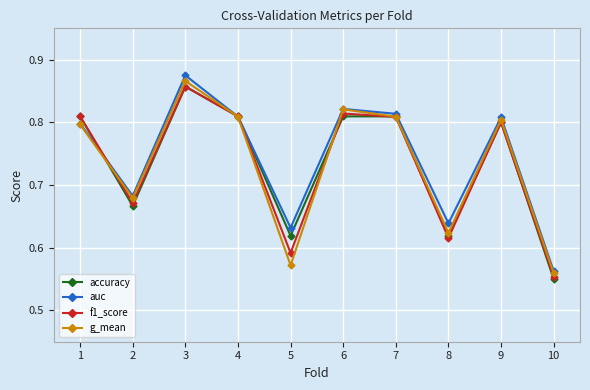

What is the difference between the maximum and minimum values in the f1_score series?

0.3